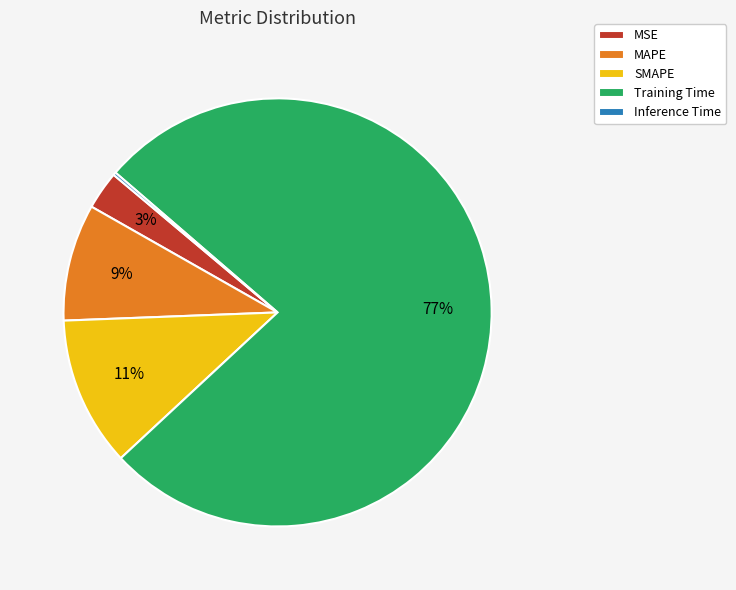

Which slice is the largest?

Training Time